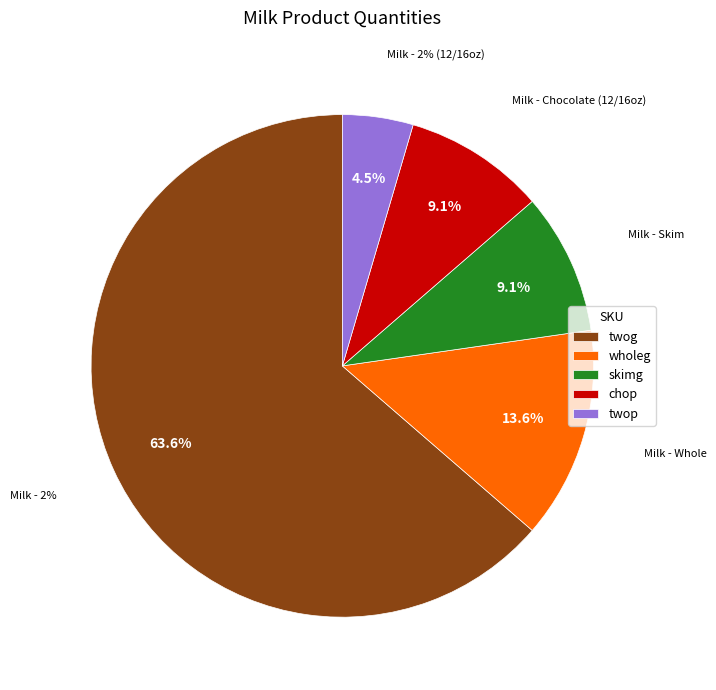

Is the sum of twop and skimg greater than half?

No